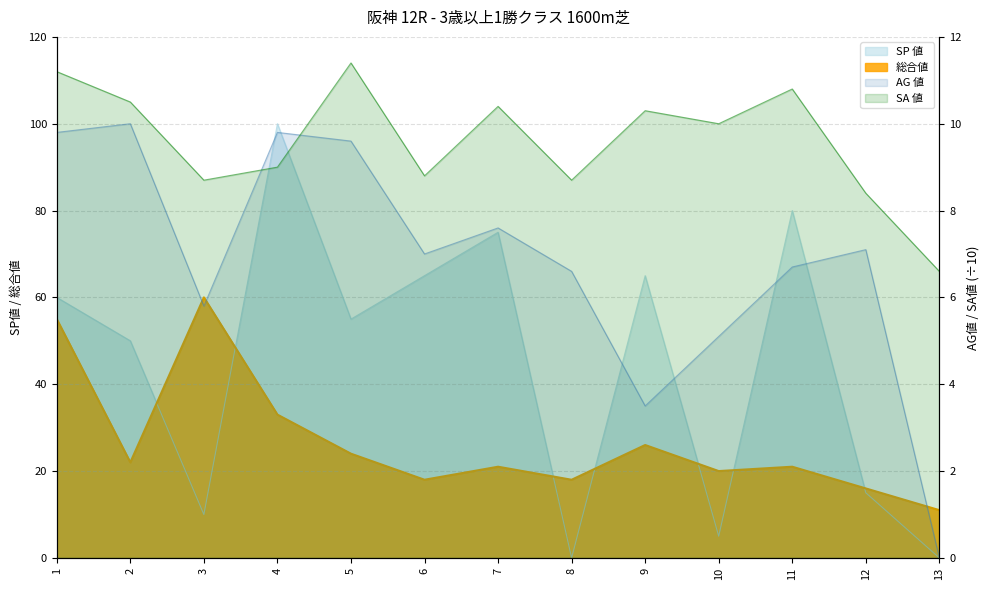

Rank the series at 13 from lowest to highest value.

SP値, AG値, SA値, 総合値